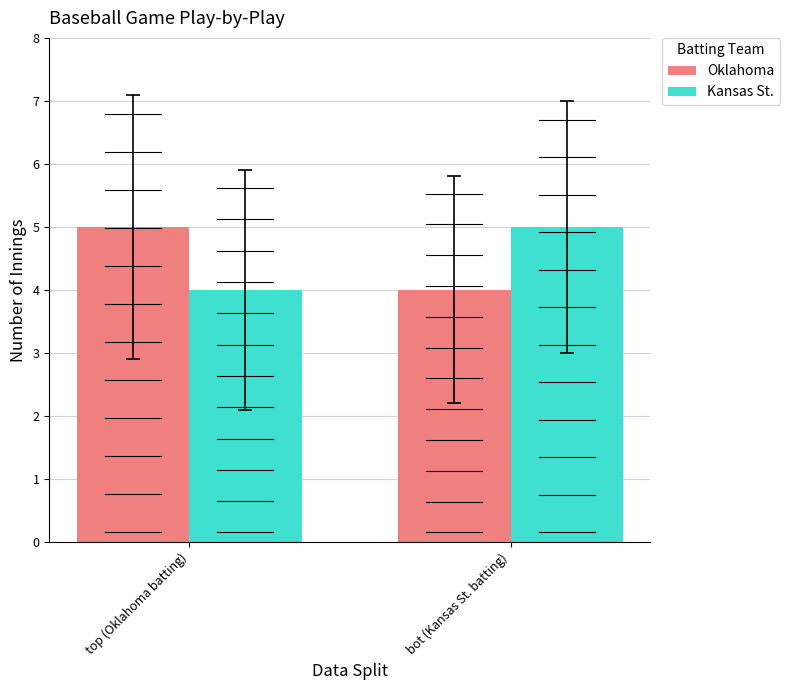

Reading left to right, what are all the values shown in this chart?

Oklahoma: 5	4
Kansas St.: 4	5